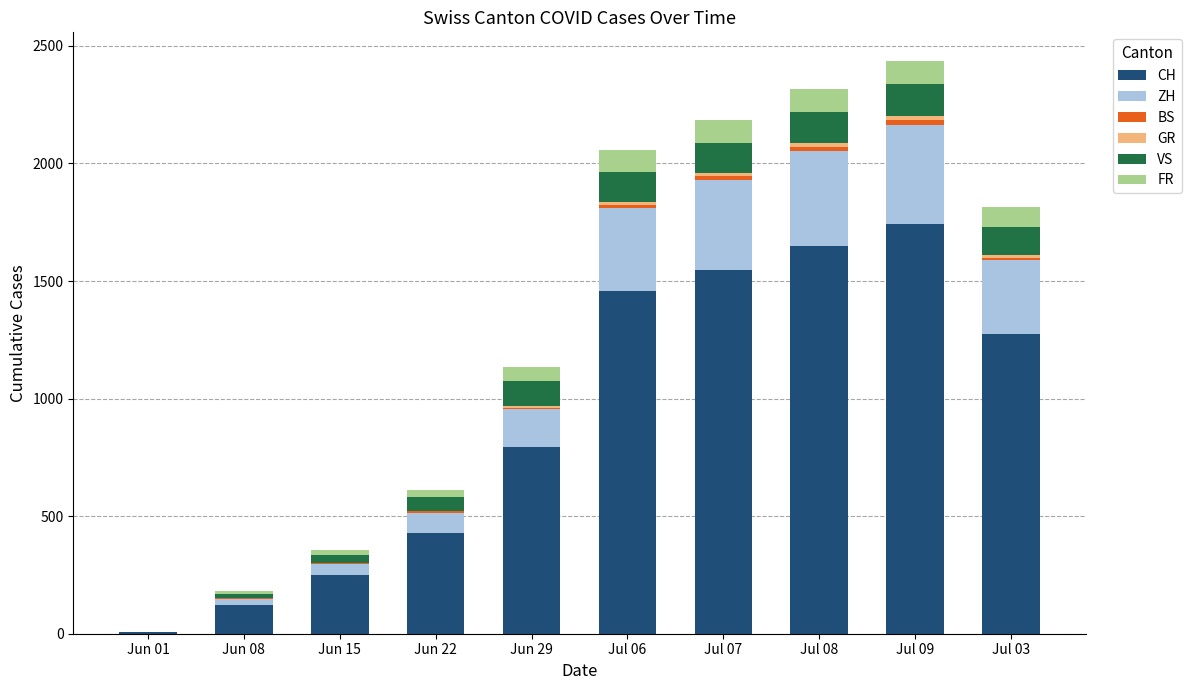

Which category has the highest value in the CH series?

Jul 09